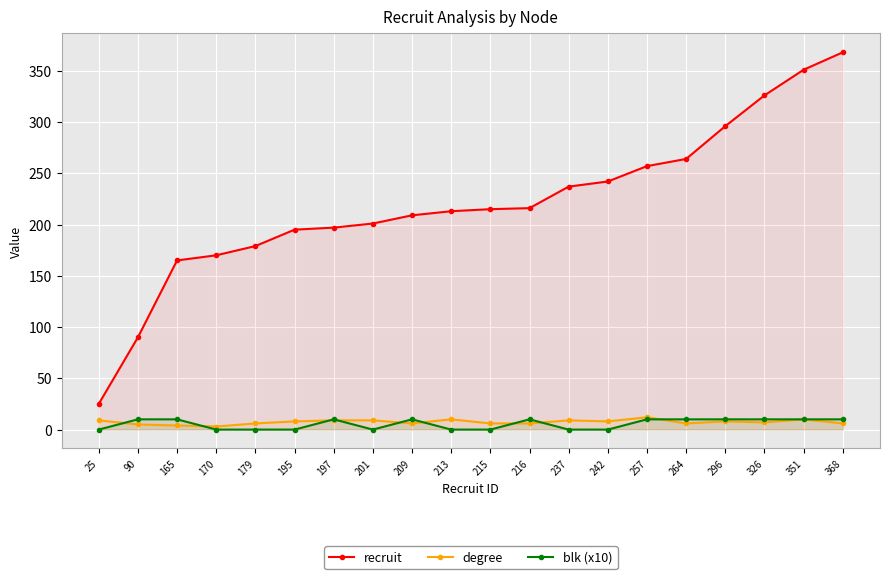

True or false: recruit has more than 1 interior local peaks.

False